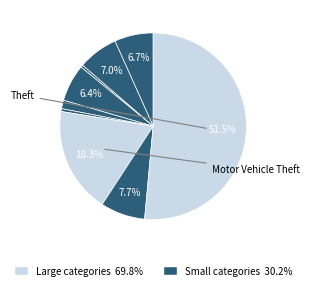

Rank the categories by value from lowest to highest.

Arson, Homicide, Criminal Sexual Assault, Burglary, Aggravated Assault, Aggravated Battery, Robbery, Motor Vehicle Theft, Theft